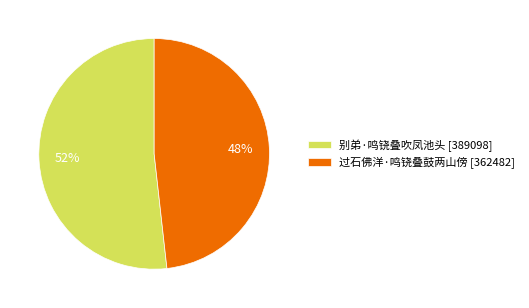

What is the smallest slice in the pie chart?

过石佛洋·鸣铙叠鼓两山傍